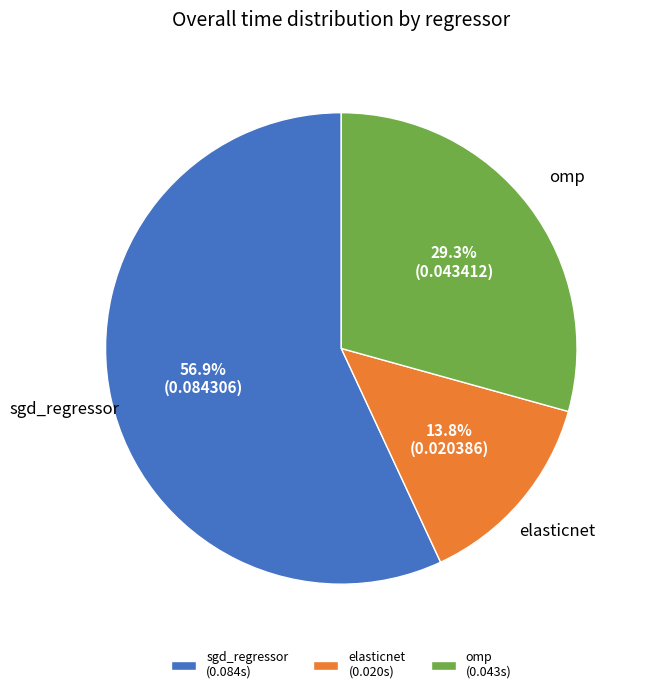

What percentage is the omp slice, to the nearest percent?

29%